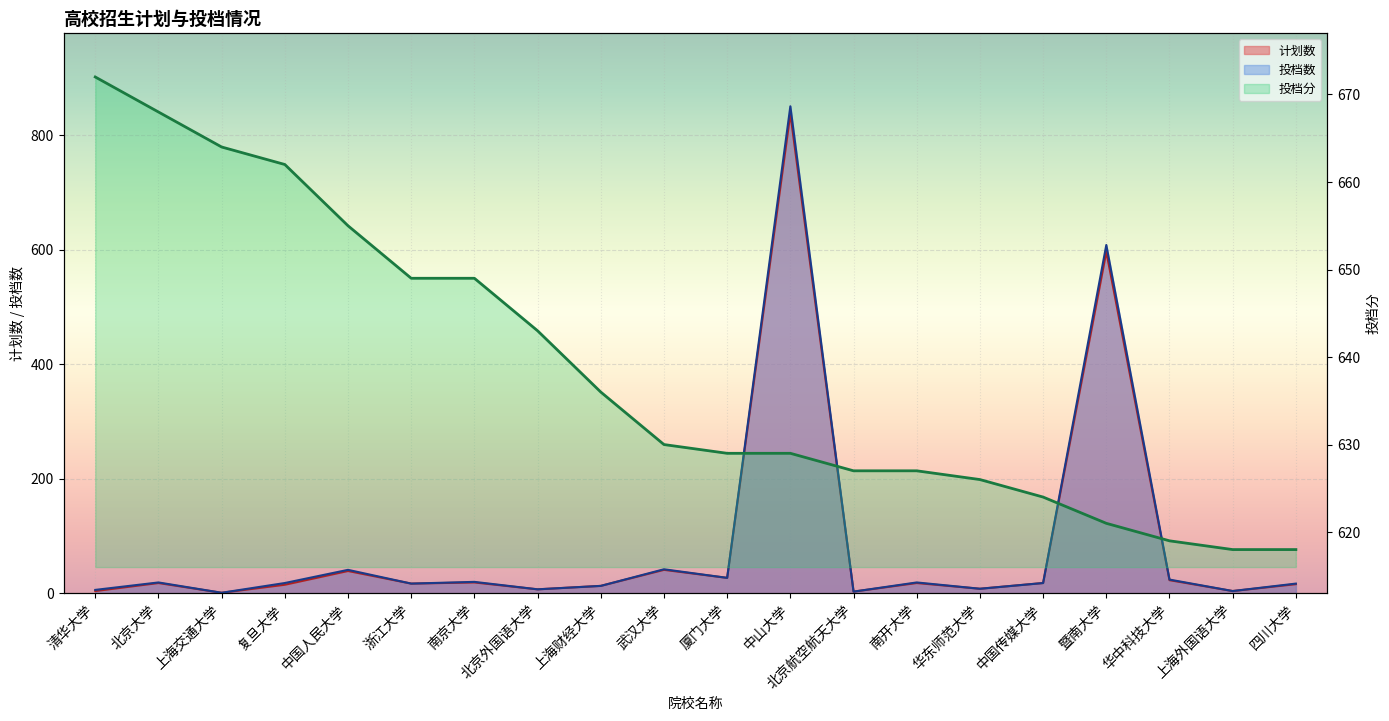

Reading left to right, what are all the values shown in this chart?

清华大学=672	北京大学=668	上海交通大学=664	复旦大学=662	中国人民大学=655	浙江大学=649	南京大学=649	北京外国语大学=643	上海财经大学=636	武汉大学=630	厦门大学=629	中山大学=629	北京航空航天大学=627	南开大学=627	华东师范大学=626	中国传媒大学=624	暨南大学=621	华中科技大学=619	上海外国语大学=618	四川大学=618